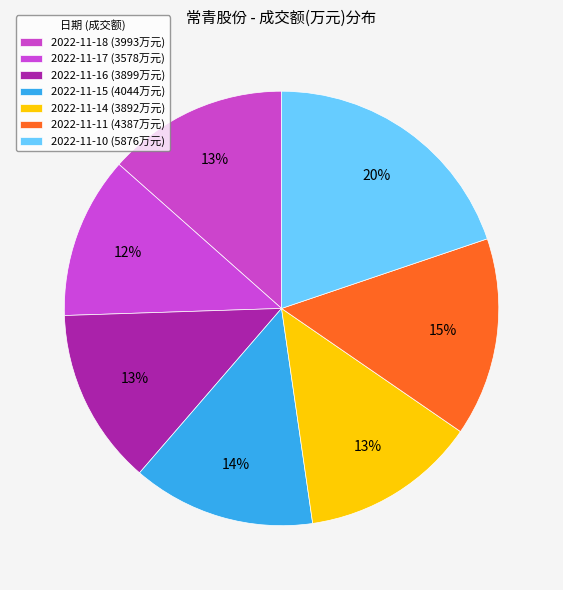

What is the change in value from 2022-11-15 to 2022-11-10?

+1832